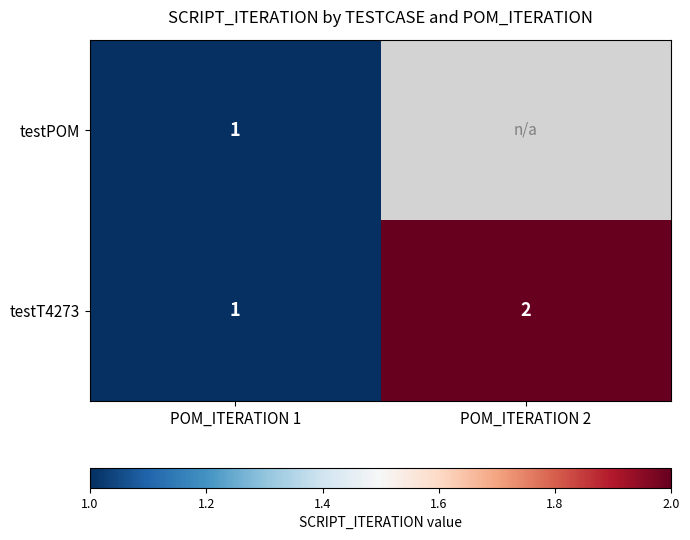

What is the sum of all testT4273 values?

3